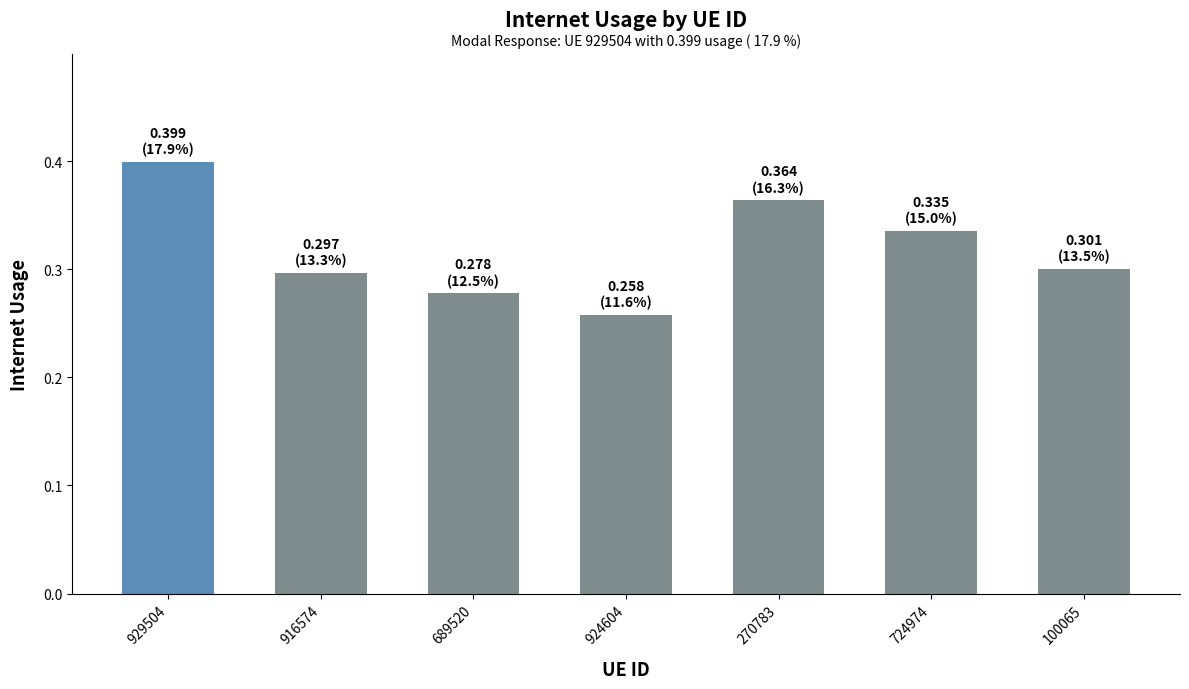

Count the values in the range 0 to 1.

7